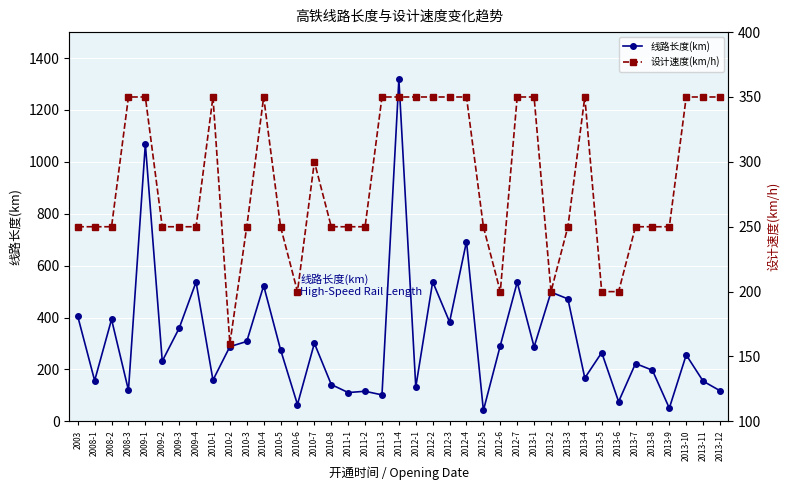

Reading right to left, extract all data points from this chart.

线路长度(km): 118	155	256	51	197	223	76	265	167	472	498	287	536	292	42	693	383	538	132	1318	102	116	111	142	301	65	276	523	308	288	159	537	359	232	1069	120	393	157	405
设计速度(km/h): 350	350	350	250	250	250	200	200	350	250	200	350	350	200	250	350	350	350	350	350	350	250	250	250	300	200	250	350	250	160	350	250	250	250	350	350	250	250	250